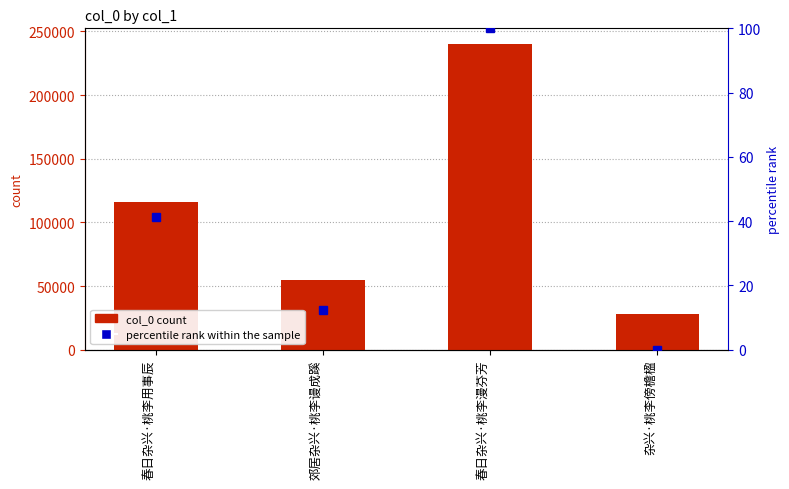

Between 春日杂兴·桃李用事辰 and 郊居杂兴·桃李谩成蹊, which is larger?

春日杂兴·桃李用事辰